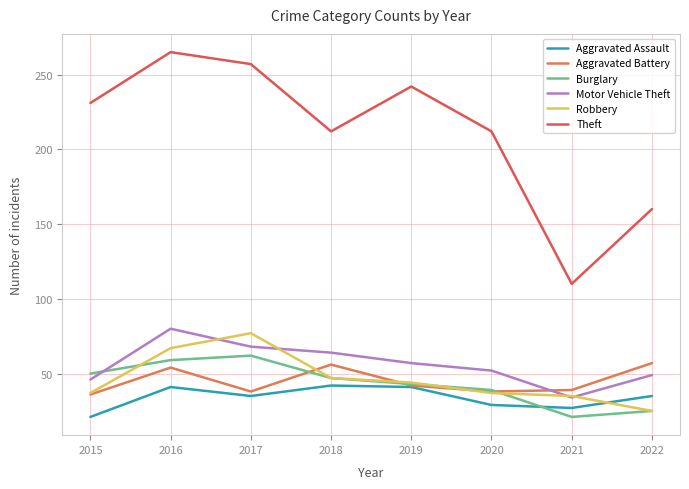

Is this an area chart (filled region under the line)?

No